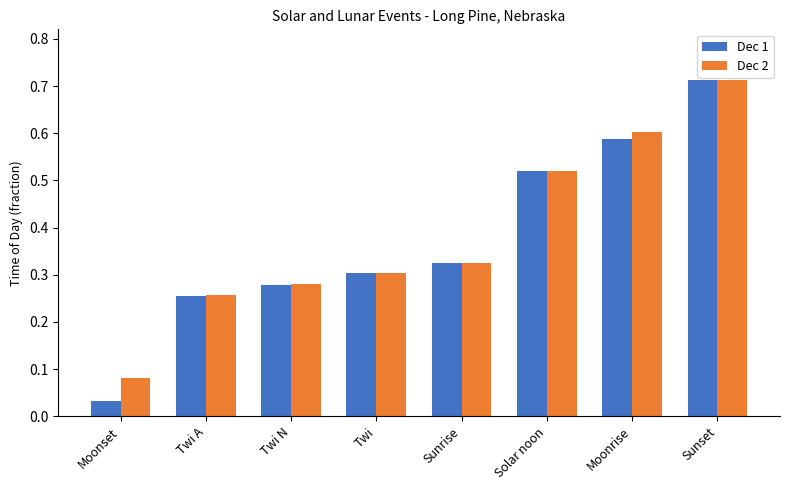

Which label corresponds to the smallest value in the chart?

Moonset